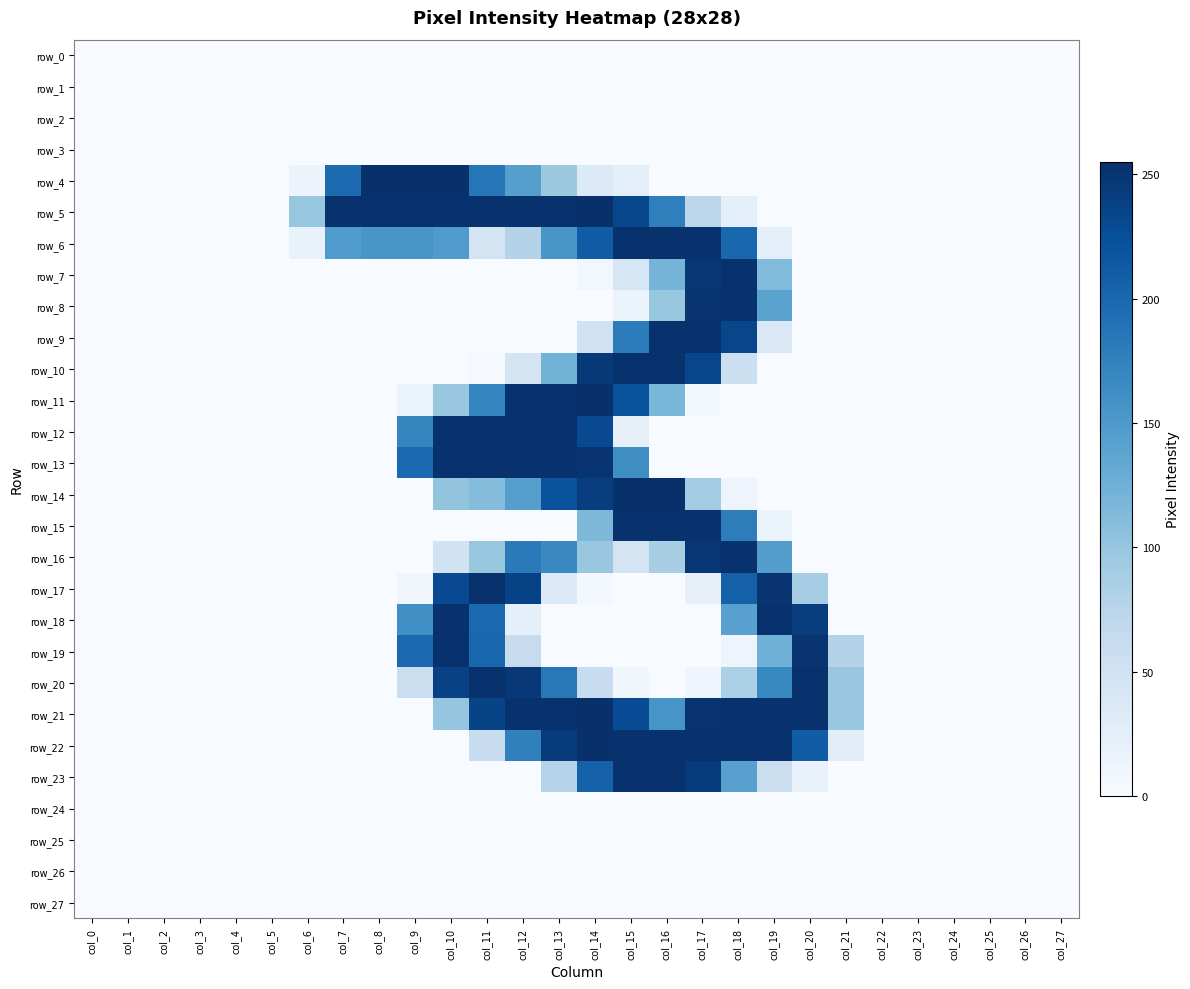

How many data points does each series have?

28